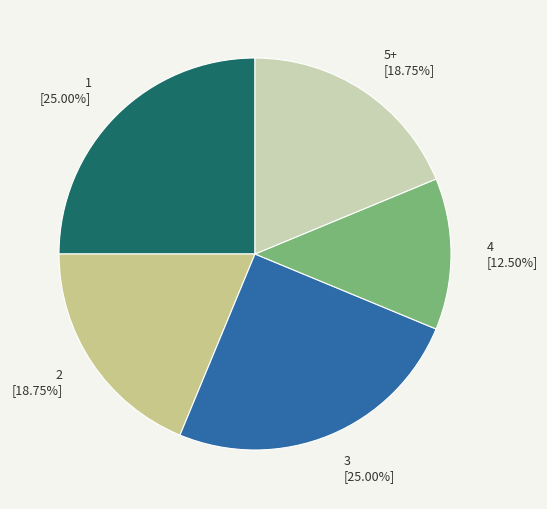

Approximately how many times larger is the value at 2 compared to 5+?

1.0